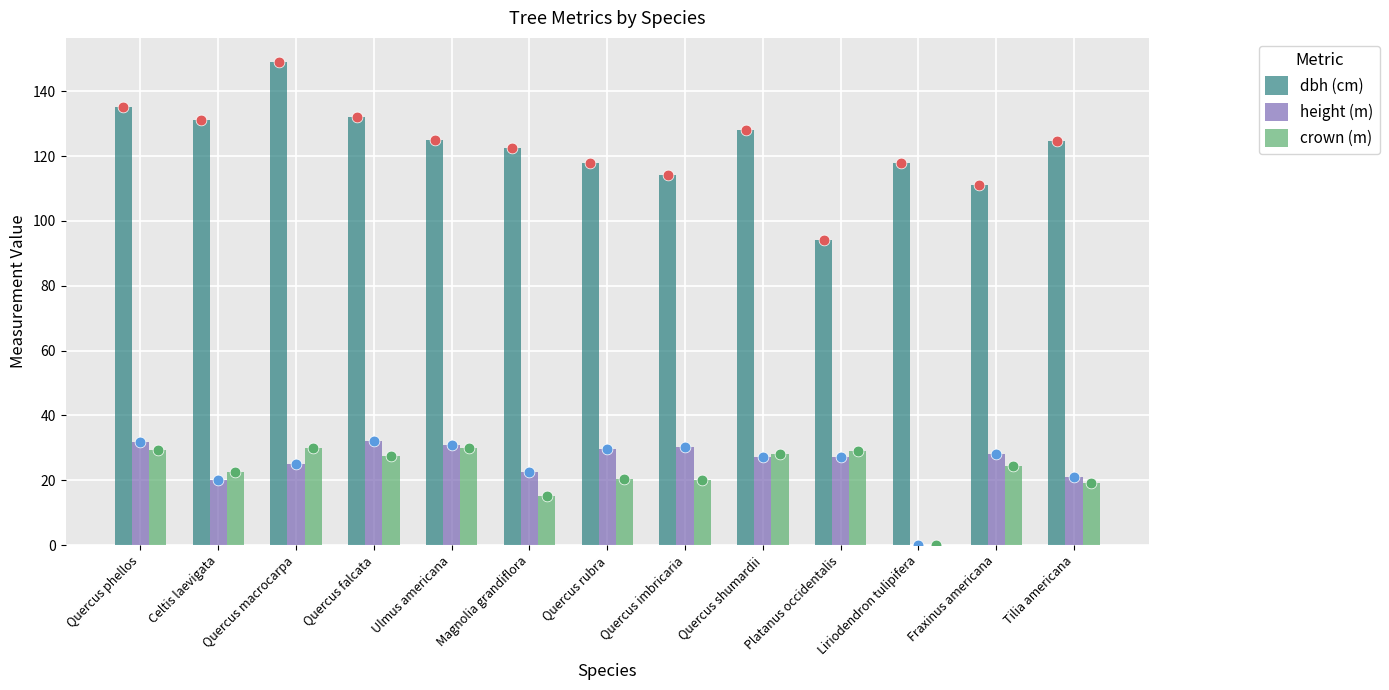

What are all the series names shown in the legend?

dbh (cm), height (m), crown (m)